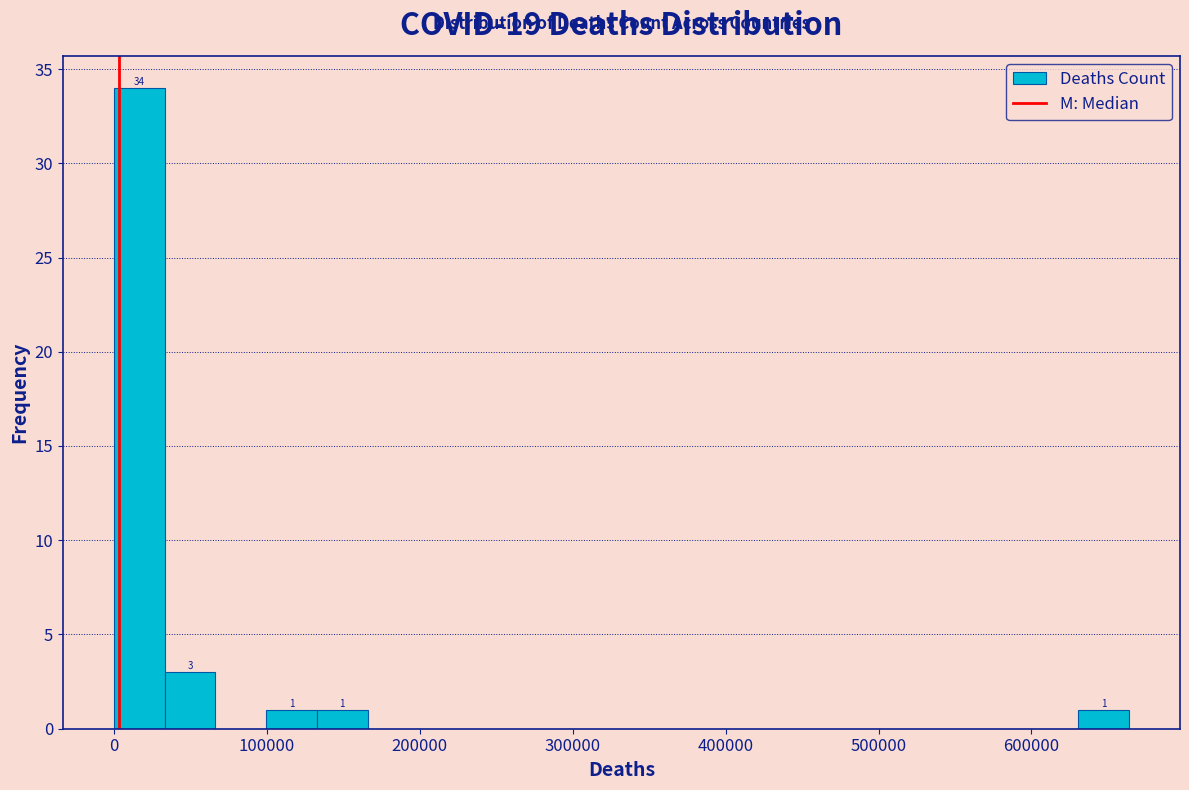

Around what value on the x-axis is the tallest bar? Give the approximate position of its centre, as read against the axis.

20000